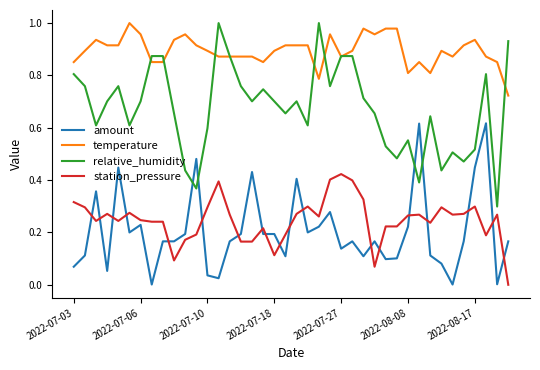

Which series has the largest total across all categories?

temperature